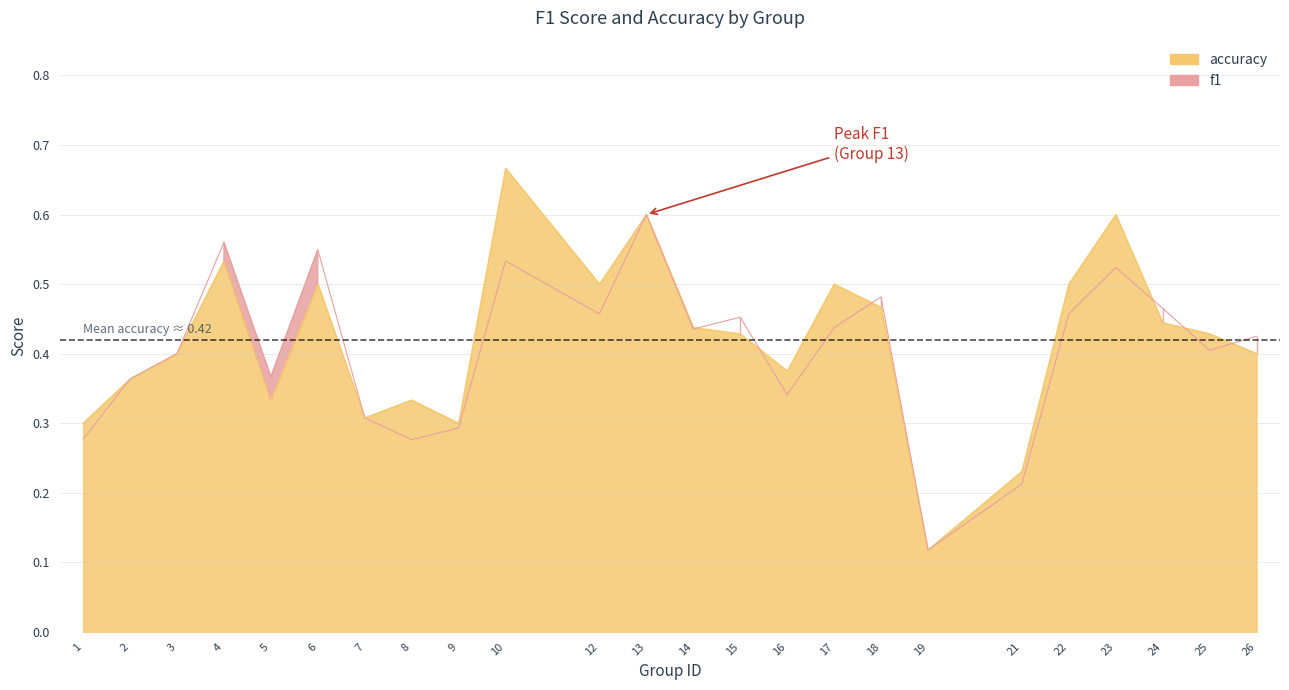

List the labels in order of accuracy value, largest first.

10, 13, 23, 4, 6, 12, 17, 22, 18, 24, 14, 15, 25, 3, 26, 16, 2, 5, 8, 7, 1, 9, 21, 19